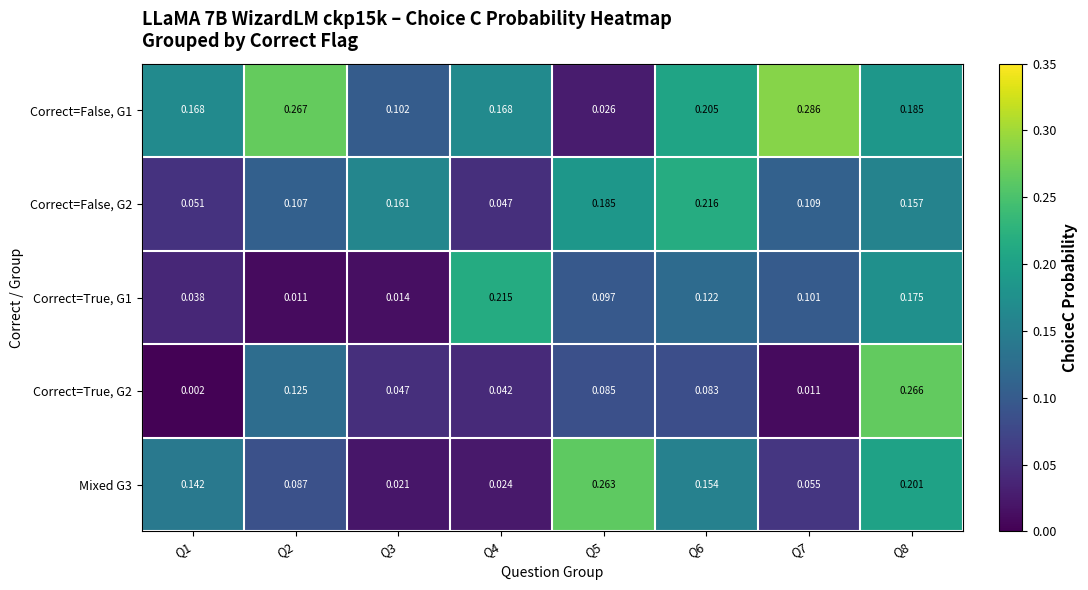

Which category has the lowest value across all series?

Q1